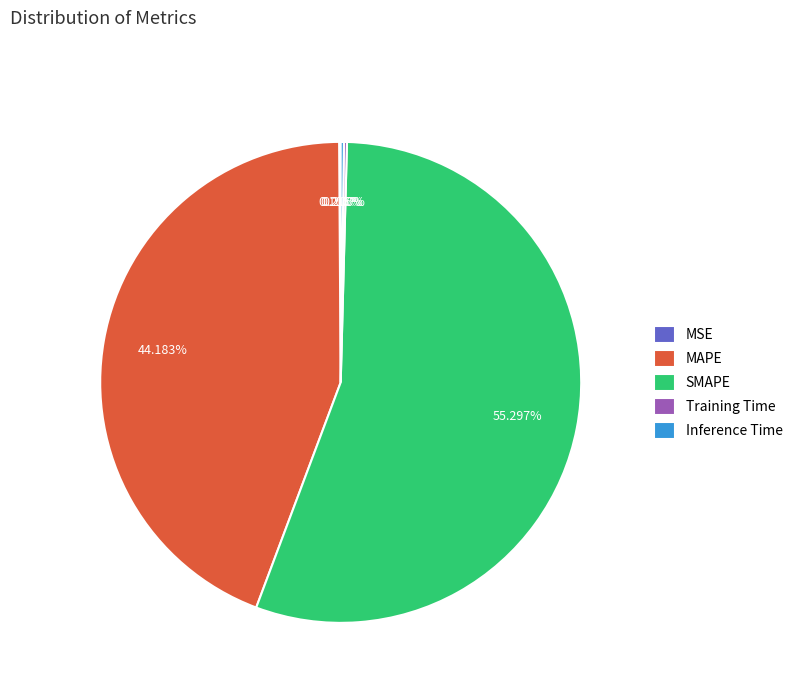

Which slice is the largest?

SMAPE